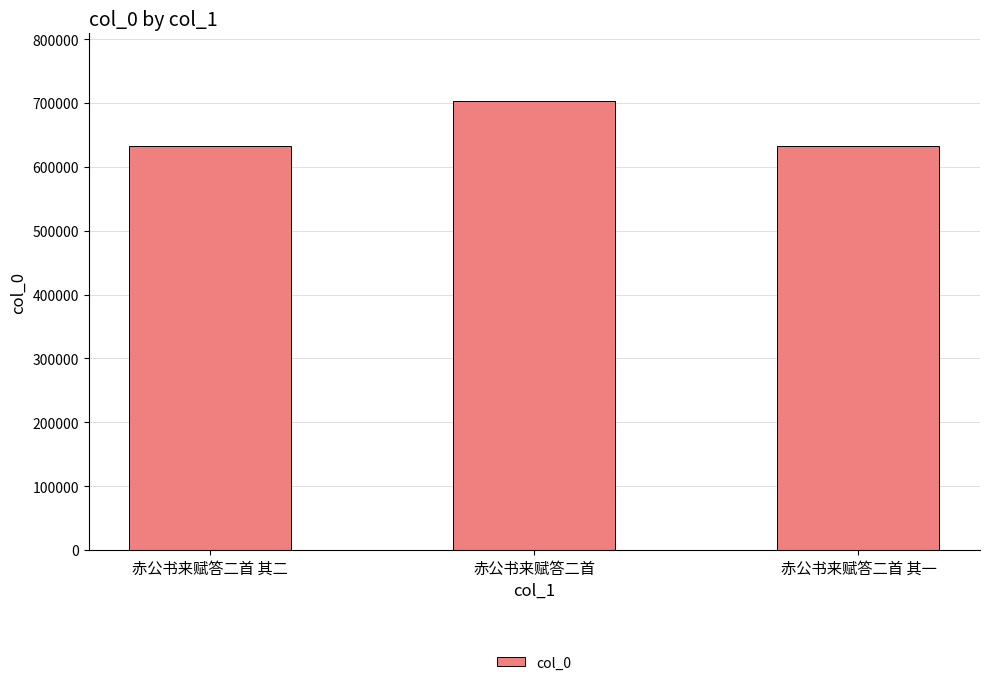

What is the change in value from 赤公书来赋答二首 其二 to 赤公书来赋答二首?

+71190